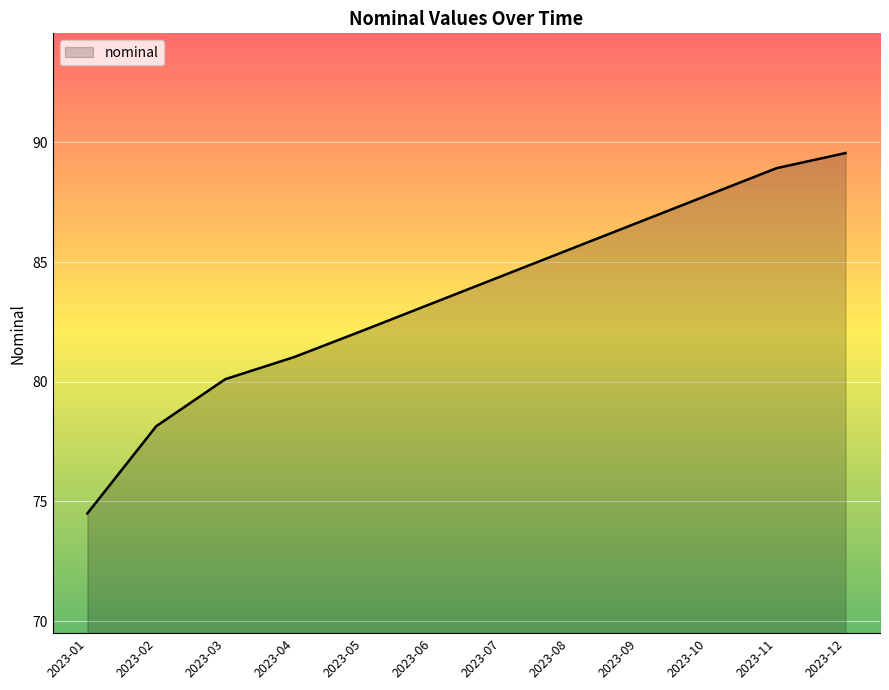

What is the sum of the values at 2023-09 and 2023-11?

175.6